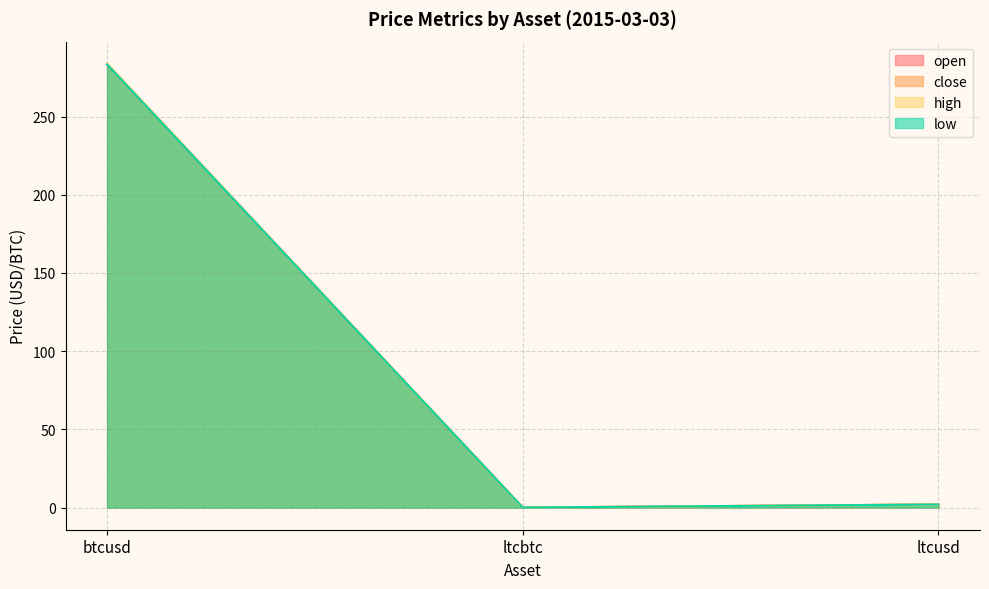

What position from the right is ltcbtc?

2